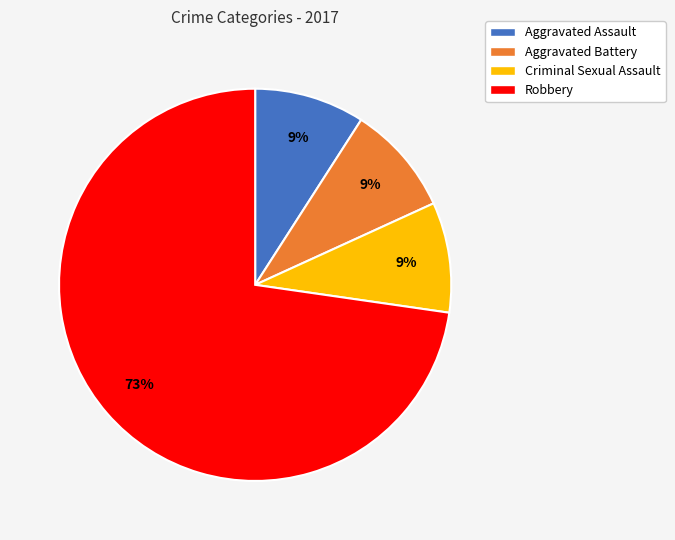

How many segments does this pie chart have?

4